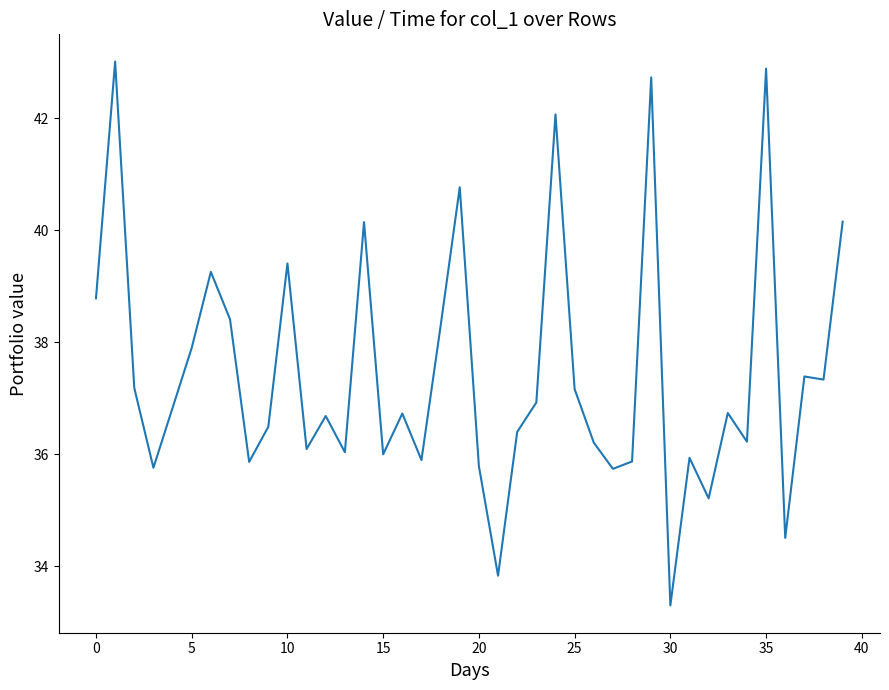

Count the number of data series in this chart.

1